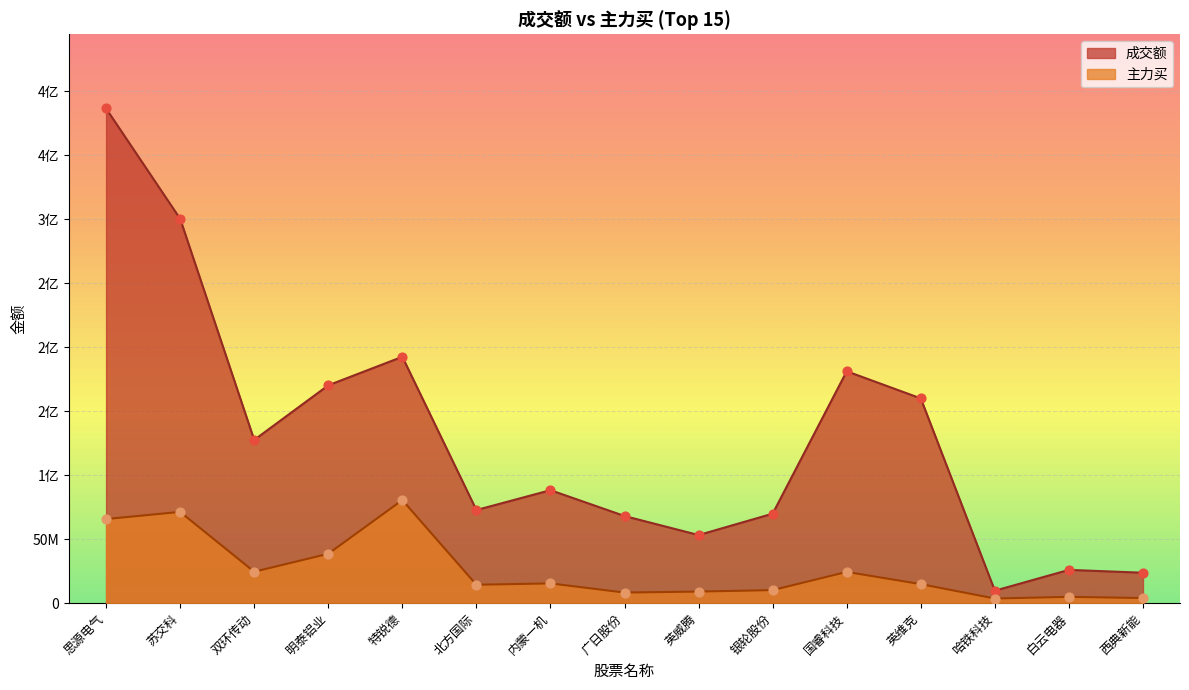

Is the value of 成交额 at 苏交科 greater than the value of 主力买 at 英威腾?

Yes